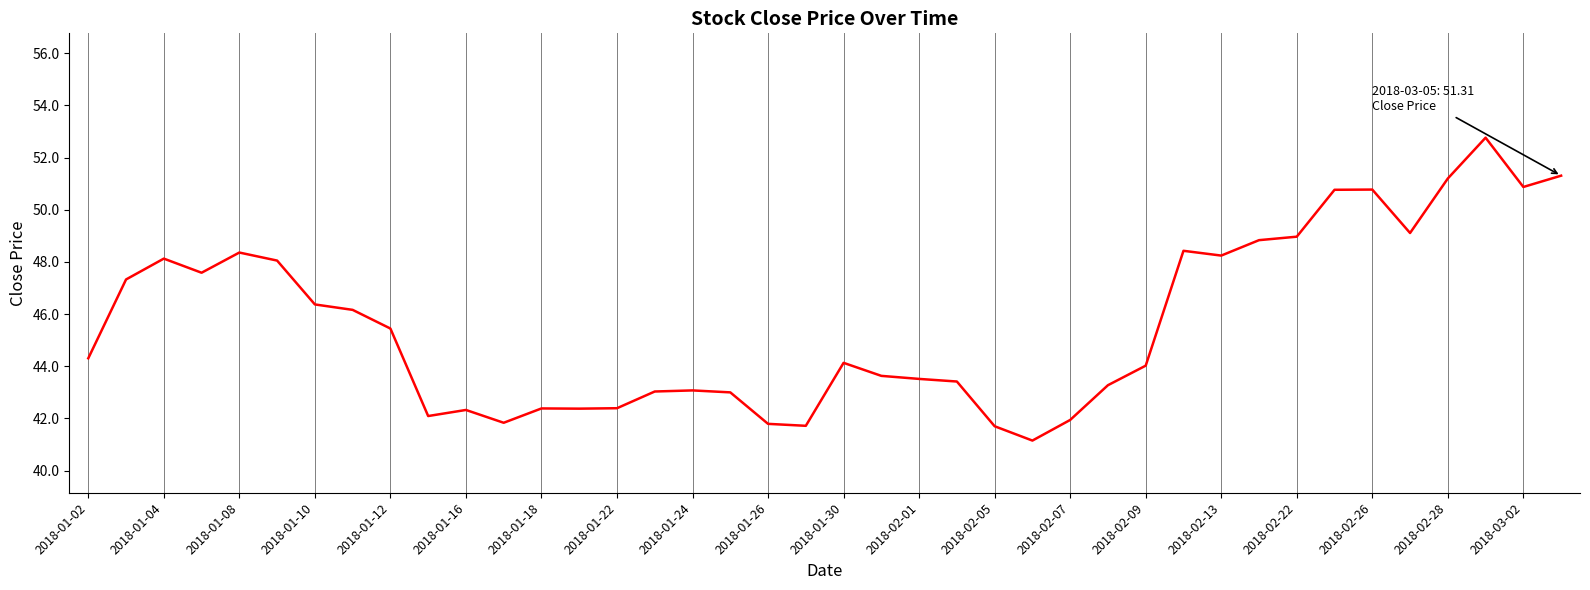

How many lines are shown in the chart?

1